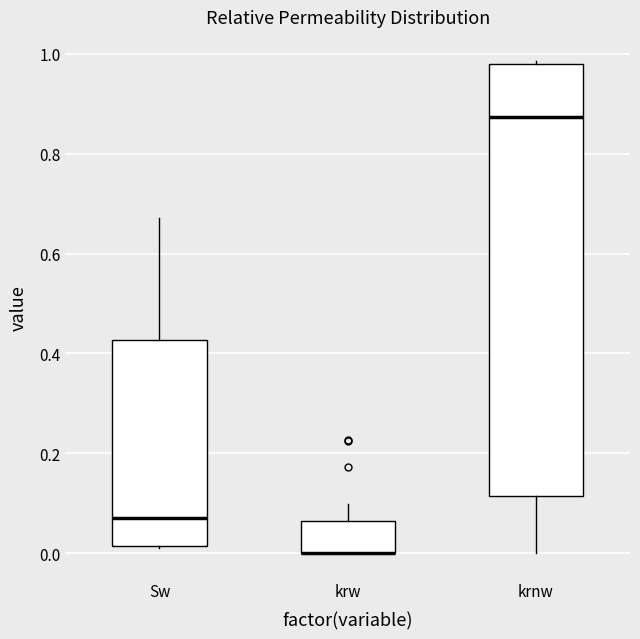

Reading left to right, transcribe this box plot: for each box, give where its median line is, the range the box spans, and where its two whiskers end, as read against the y-axis. The values are not printed on the chart, so give them approximately, as read against the axis.

Sw: median 0.08, box 0.02 to 0.42, whiskers 0.02 to 0.68
krw: median 0.00 (drawn on the box's lower edge), box 0.00 to 0.06, whiskers 0.00 to 0.10
krnw: median 0.88, box 0.12 to 0.98, whiskers 0.00 to 0.98